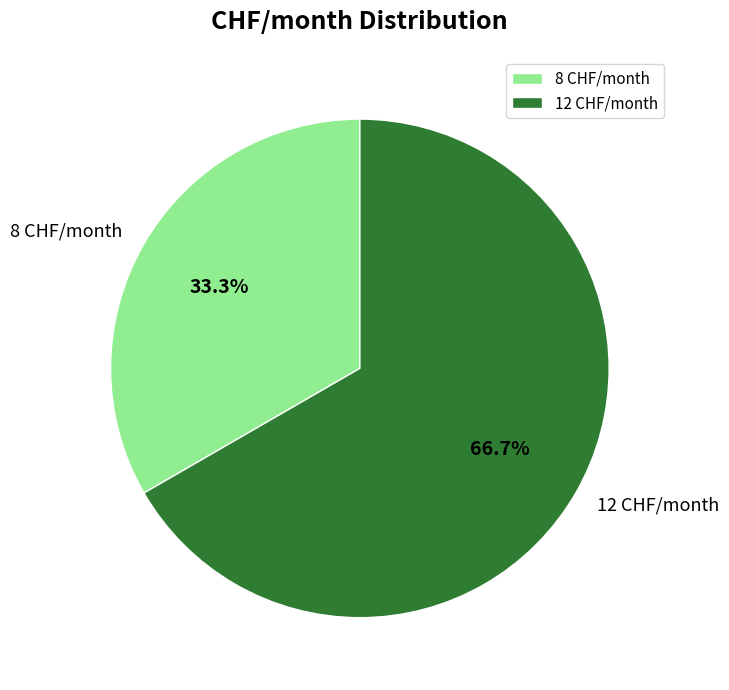

Which slice represents more than half of the pie?

12 CHF/month